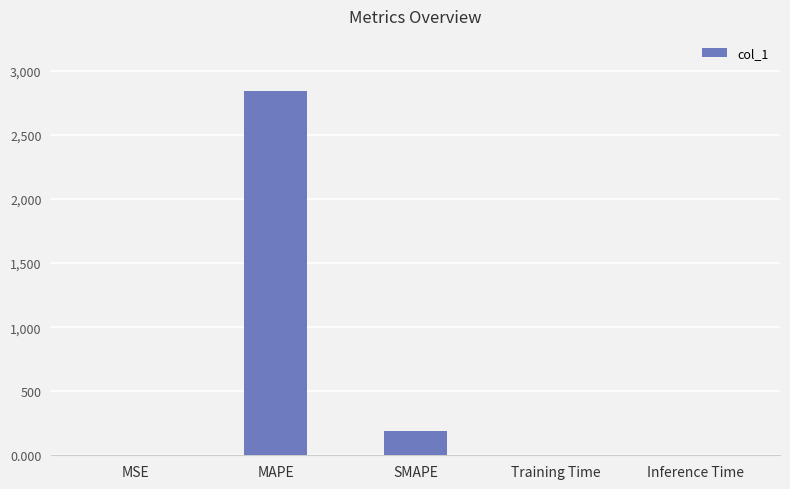

What is the sum of all values?

3034.5